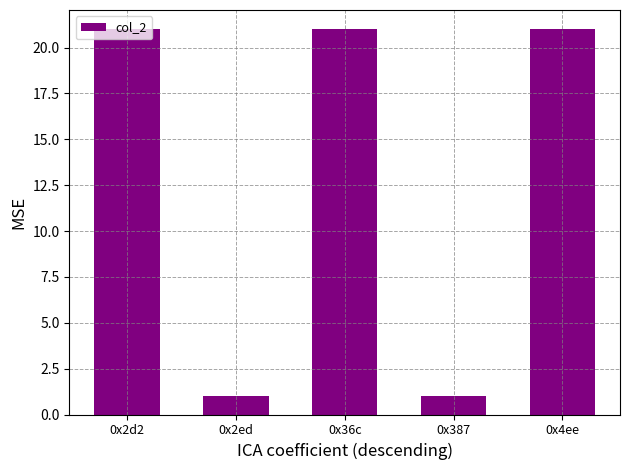

What is the greatest value displayed?

21